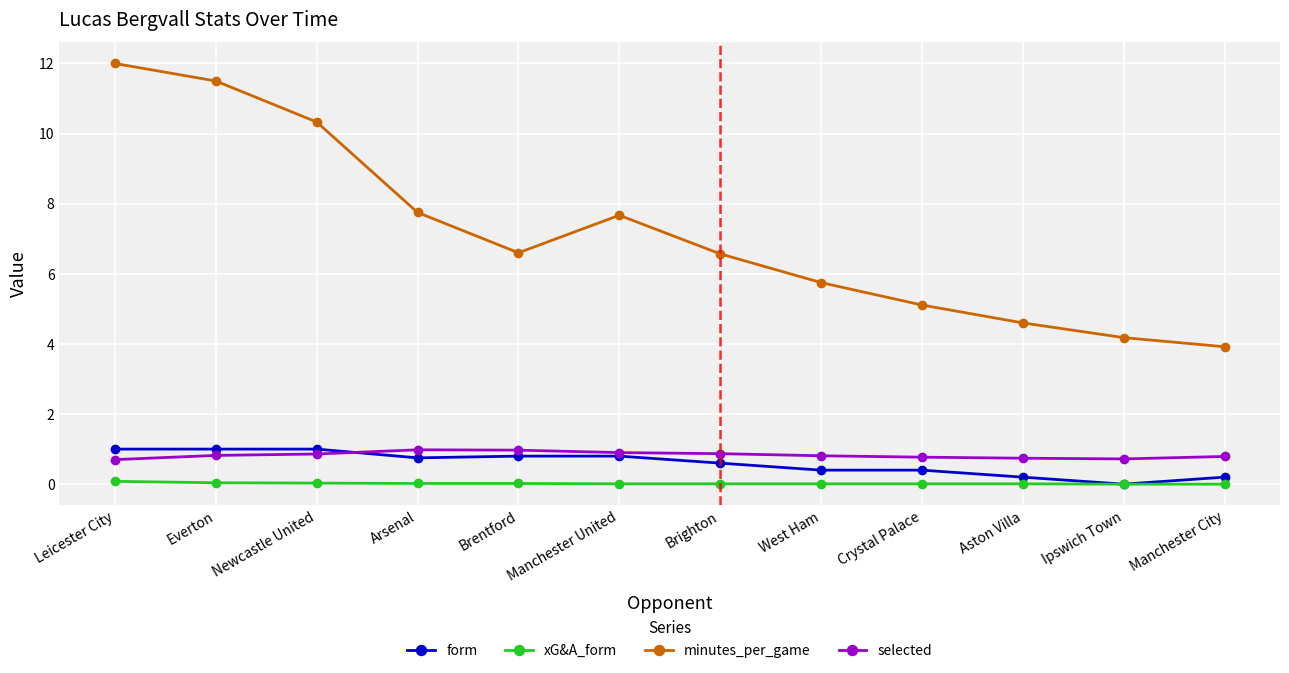

Where does the minutes_per_game series first go above 6?

Leicester City